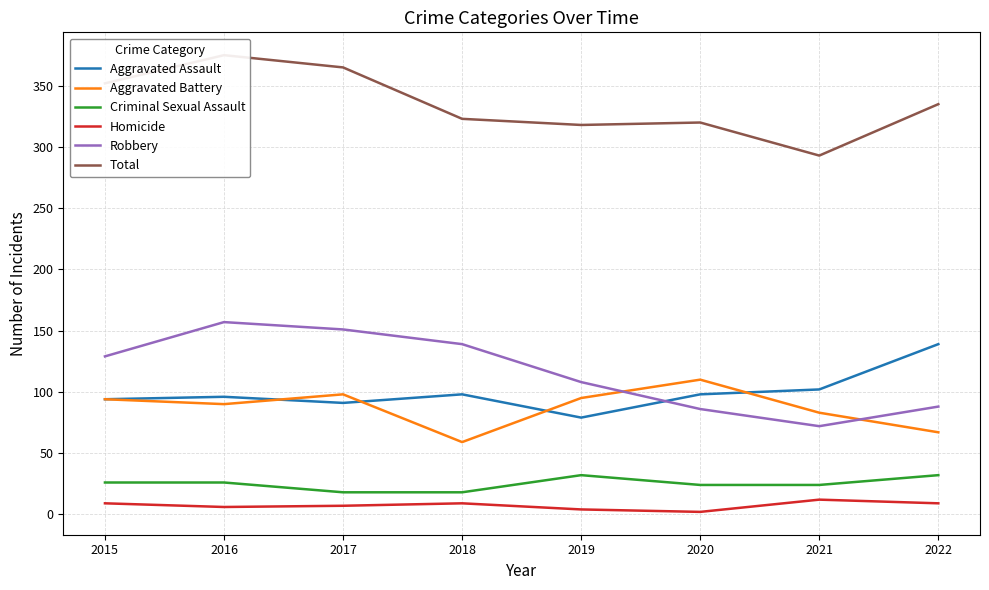

Which category has the lowest value across all series?

2020